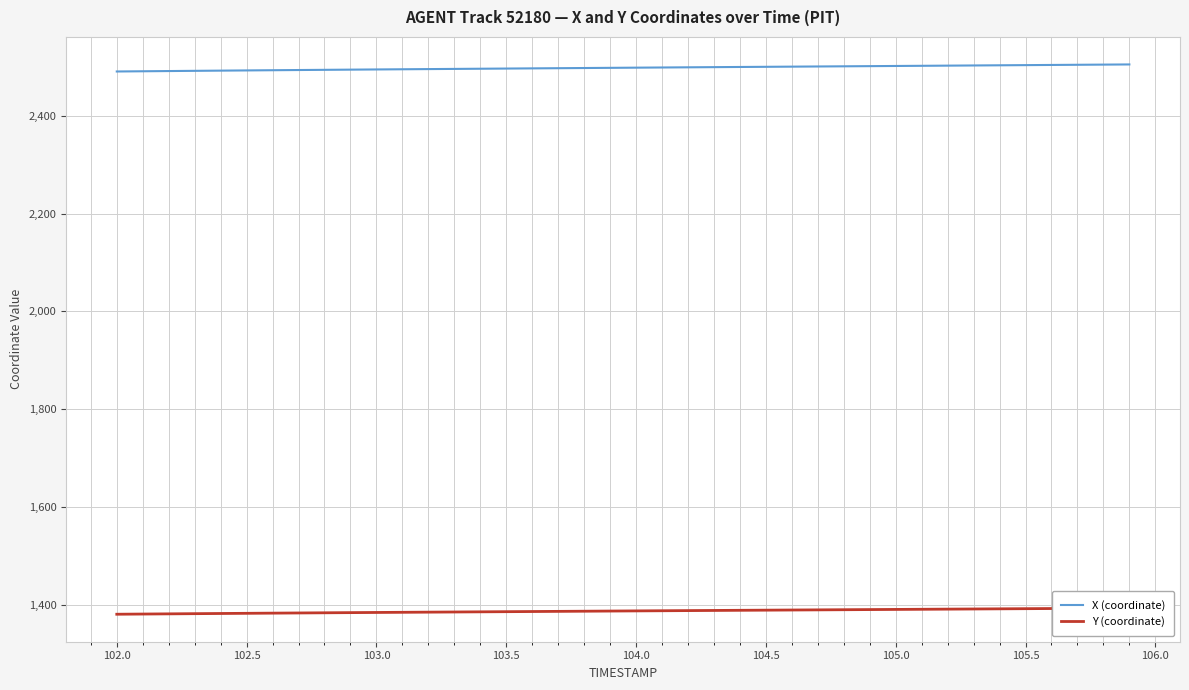

How many values in the Y (coordinate) series exceed 1388?

19